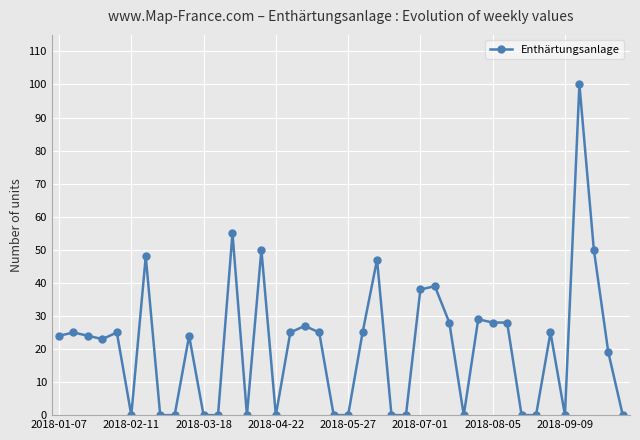

Is this an area chart (filled region under the line)?

No